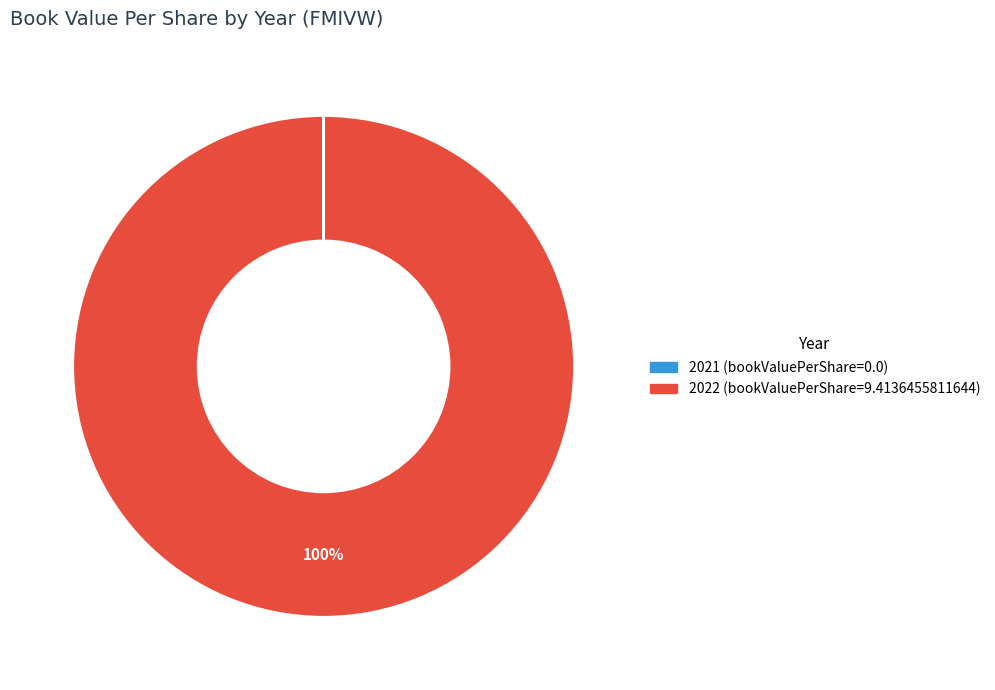

Which slice is the largest?

2022